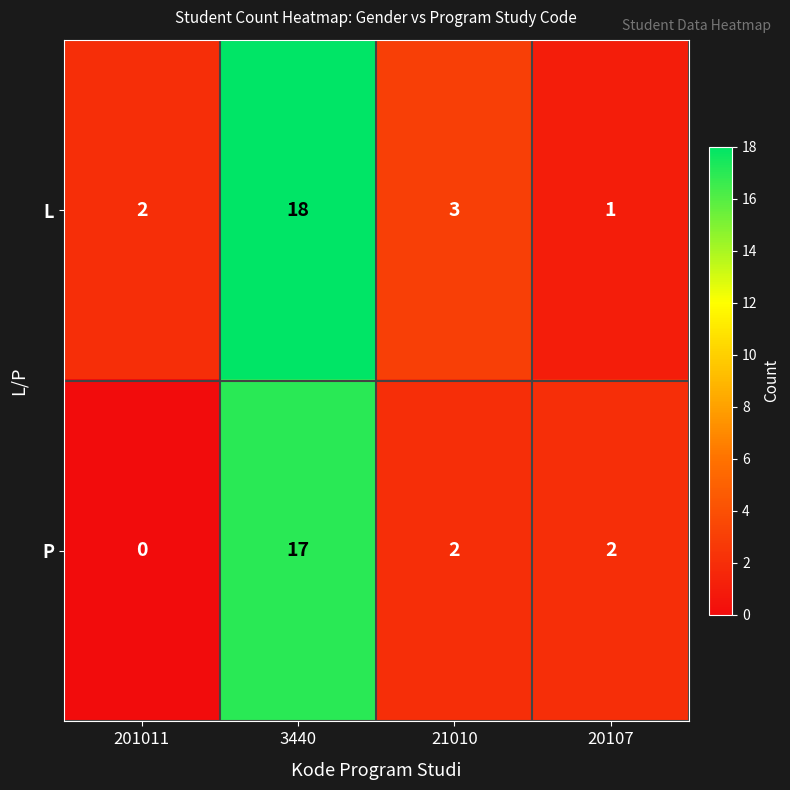

What is the sum of the P values at 3440 and 21010?

19